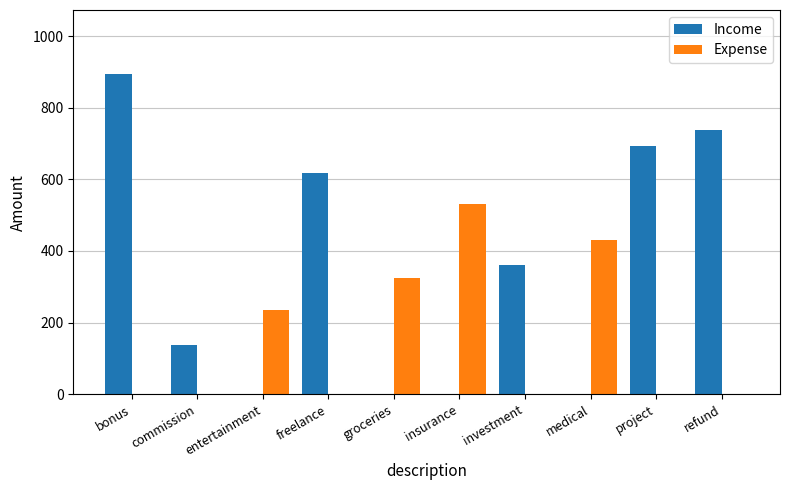

Is the value of Expense at entertainment greater than the value of Income at entertainment?

Yes